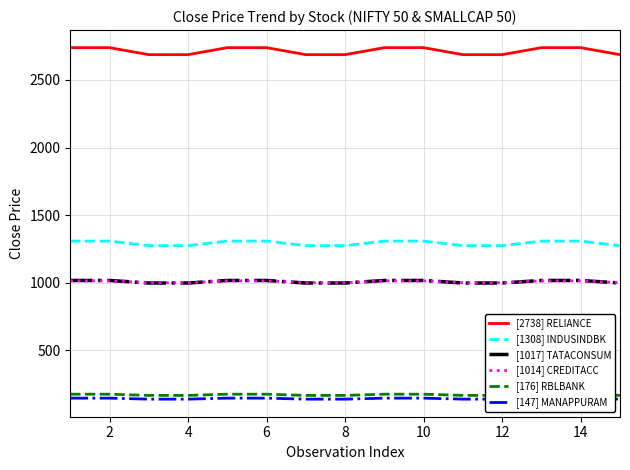

What is the maximum value for [1308] INDUSINDBK?

1308.2